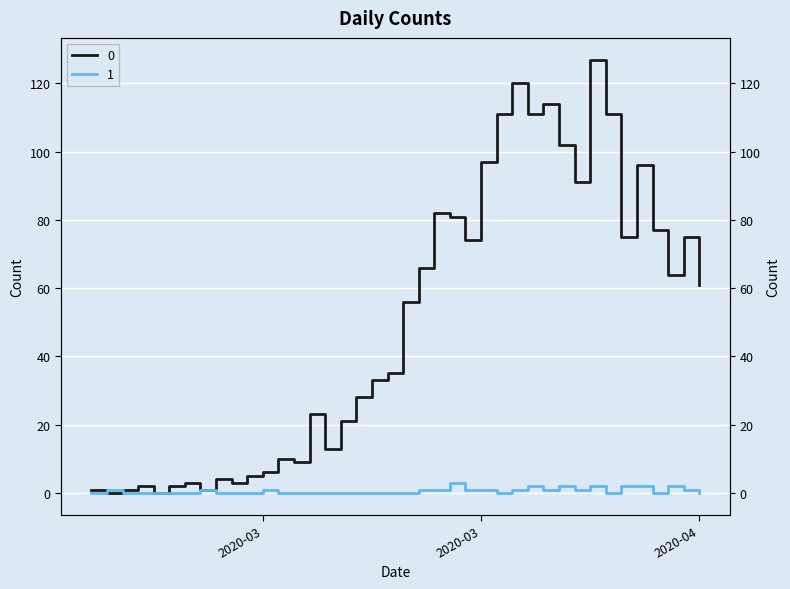

Which has a higher value, 2020-03-23 or 2020-02-28?

2020-03-23